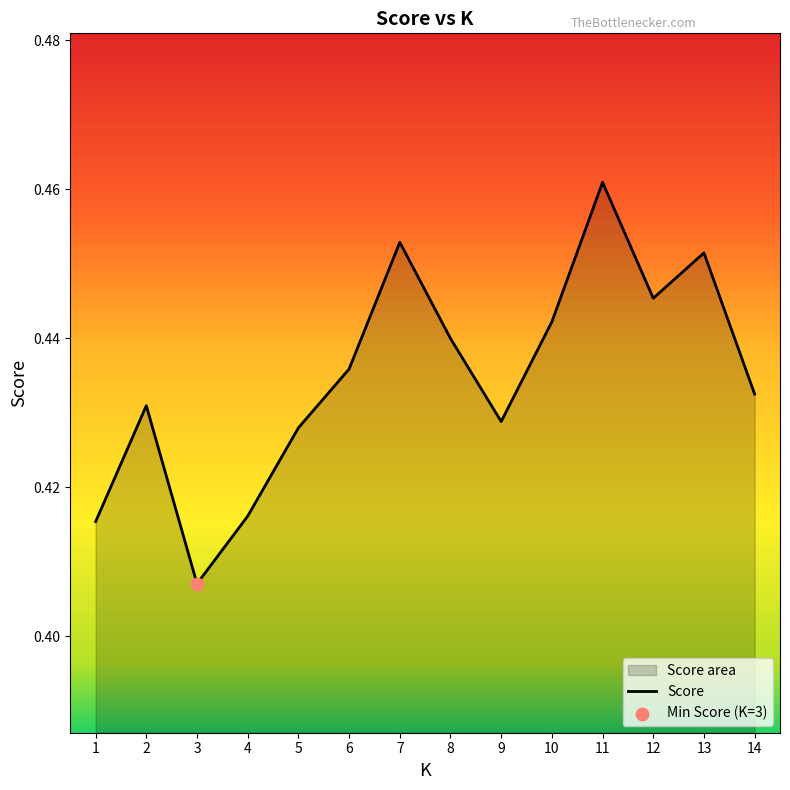

Between 14 and 2, which is larger?

14